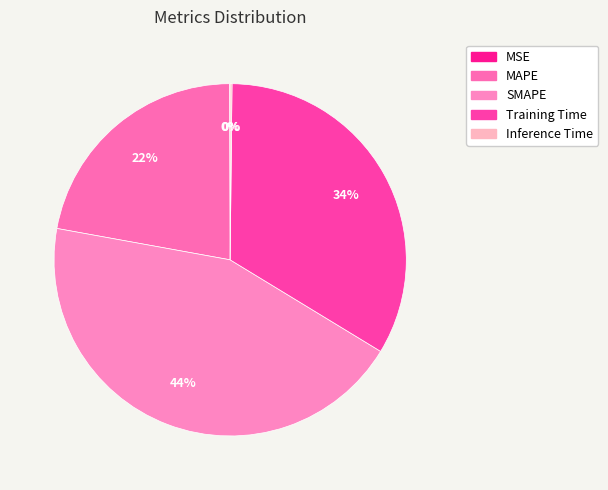

Combined, what portion of the pie is Inference Time and Training Time?

33.7%